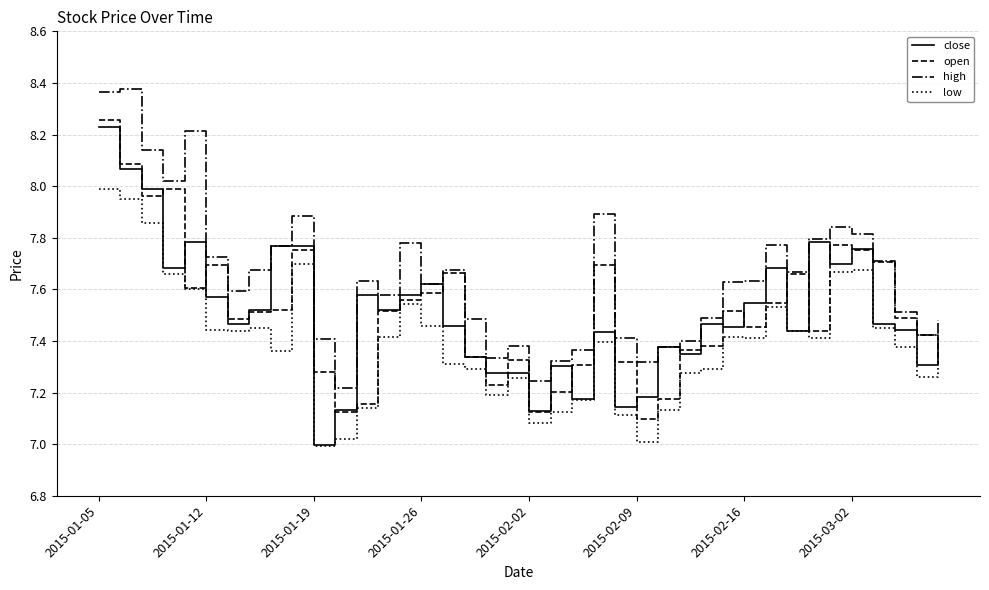

Which series has the largest range (max minus min)?

close